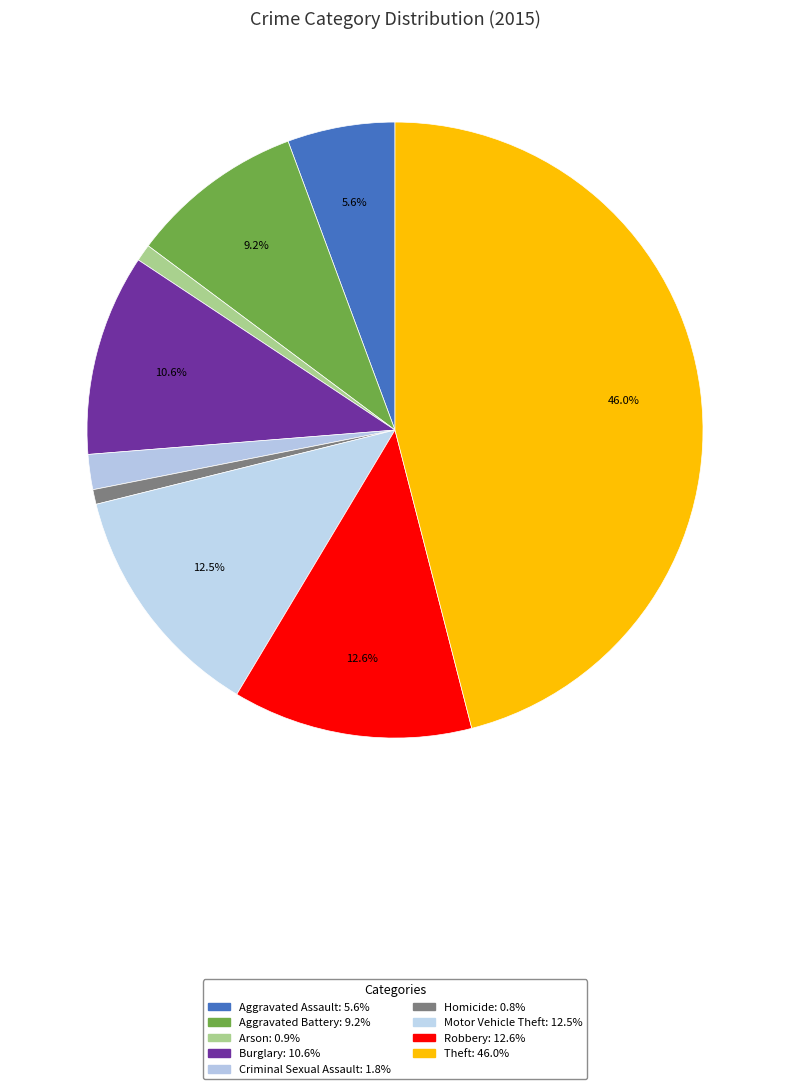

Rank the categories by value from lowest to highest.

Homicide, Arson, Criminal Sexual Assault, Aggravated Assault, Aggravated Battery, Burglary, Motor Vehicle Theft, Robbery, Theft